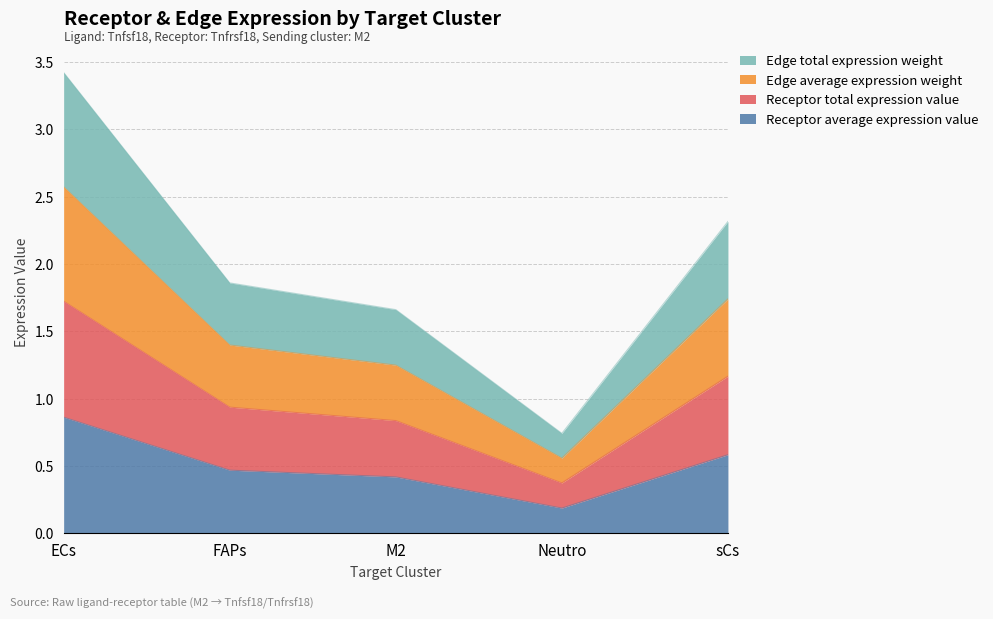

Reading right to left, what are all the values shown in this chart?

Receptor average expression value: 0.6	0.2	0.4	0.5	0.9
Receptor total expression value: 1.2	0.4	0.8	0.9	1.7
Edge average expression weight: 1.7	0.6	1.2	1.4	2.6
Edge total expression weight: 2.3	0.7	1.7	1.9	3.4